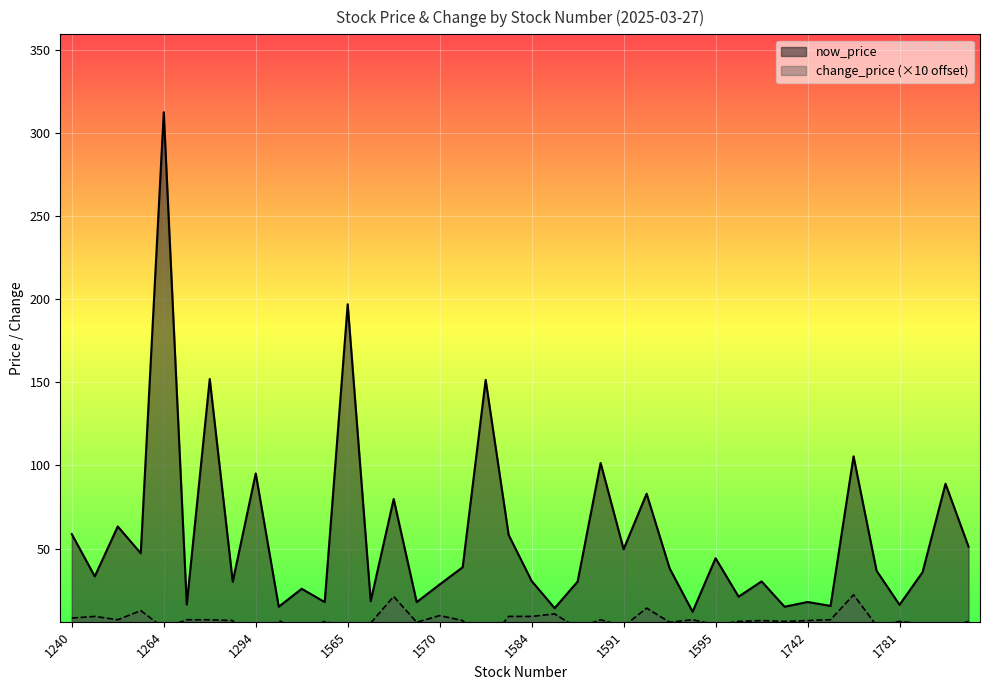

What is the minimum value shown in the chart?

-14.8